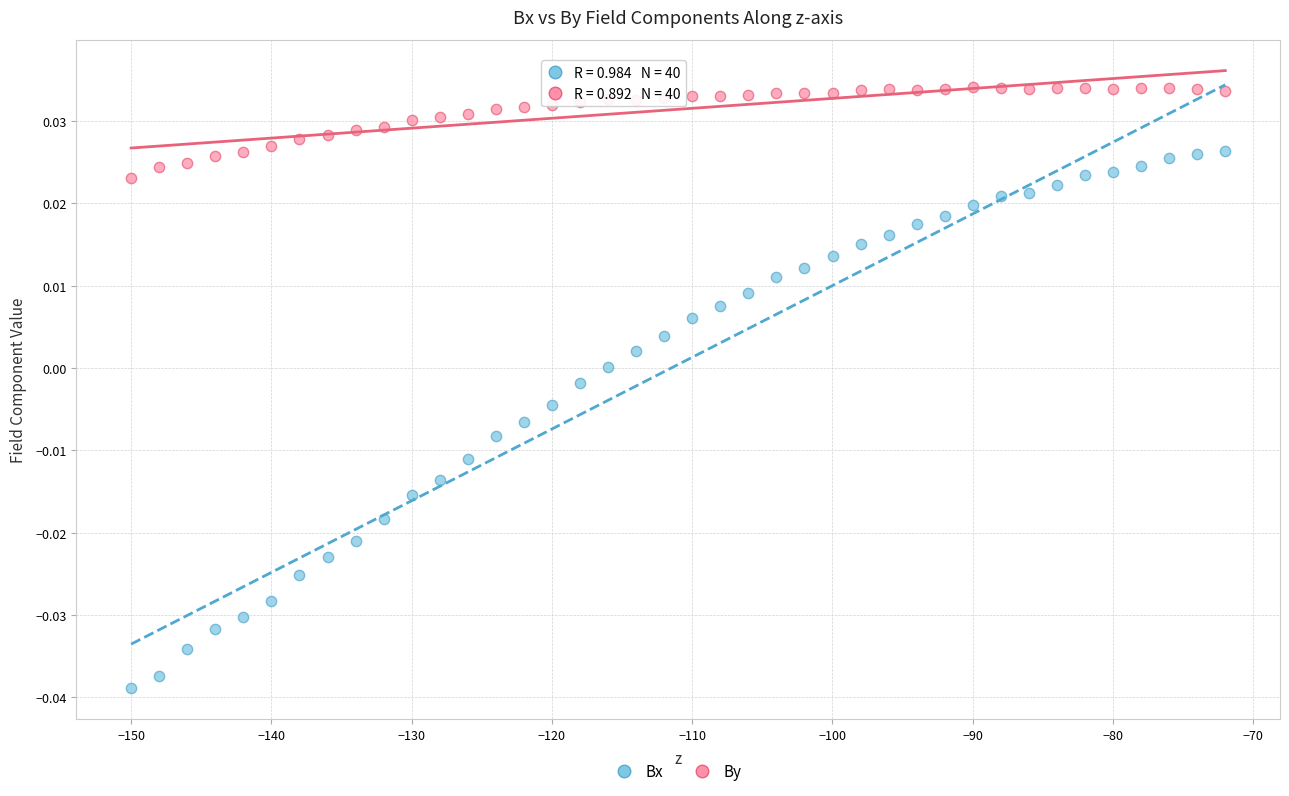

Which series has the largest Y range (max minus min)?

Bx